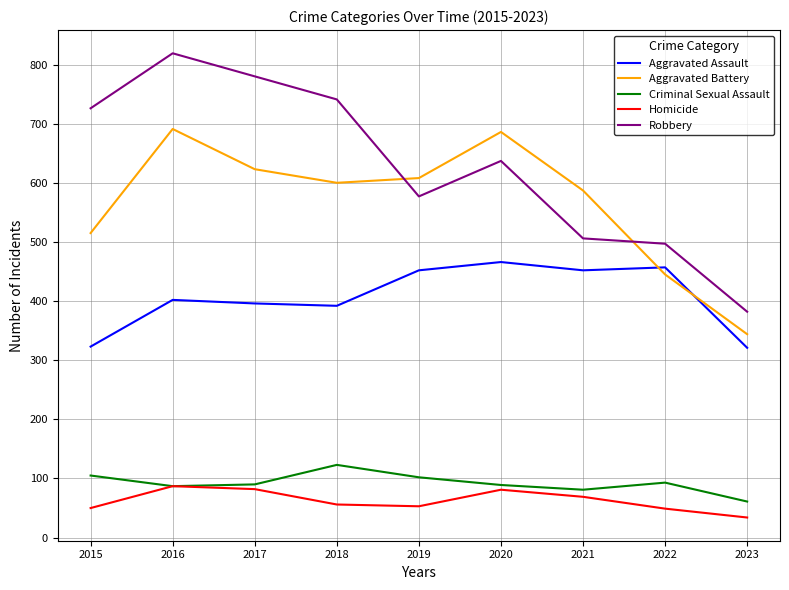

True or false: Criminal Sexual Assault and Robbery cross at least once.

False